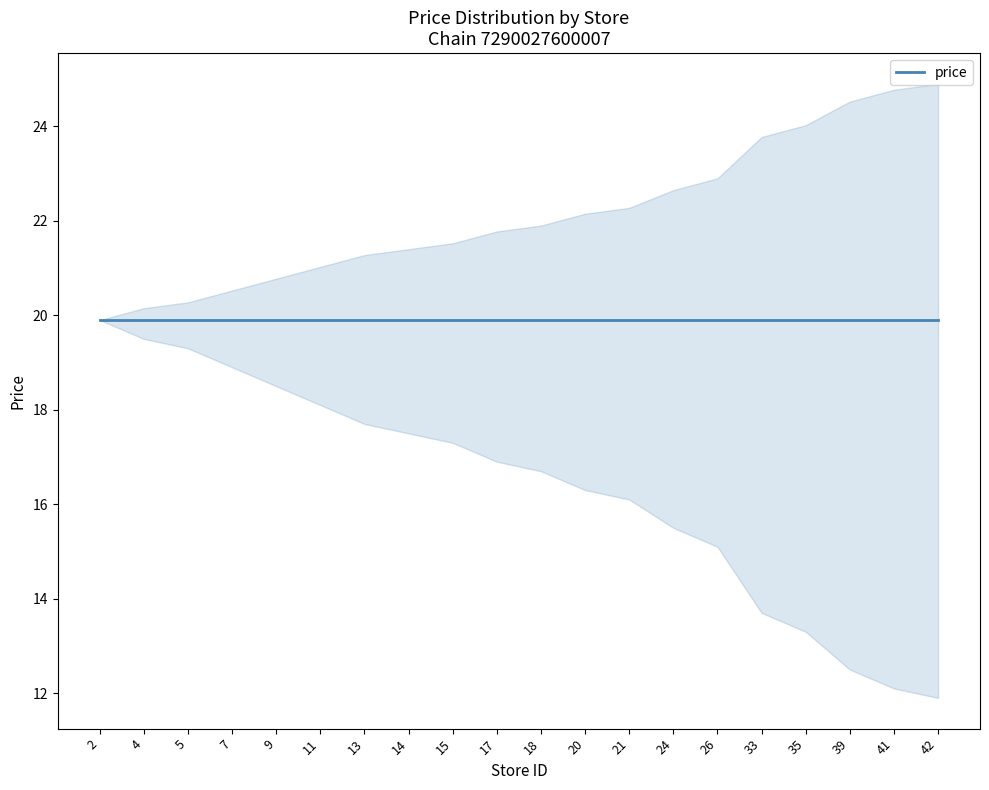

The store_id series shows 2.0 at 2. True or false?

True